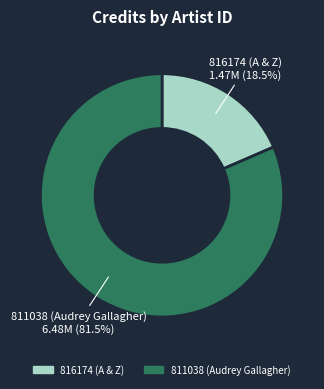

Is there a majority slice in this chart?

Yes